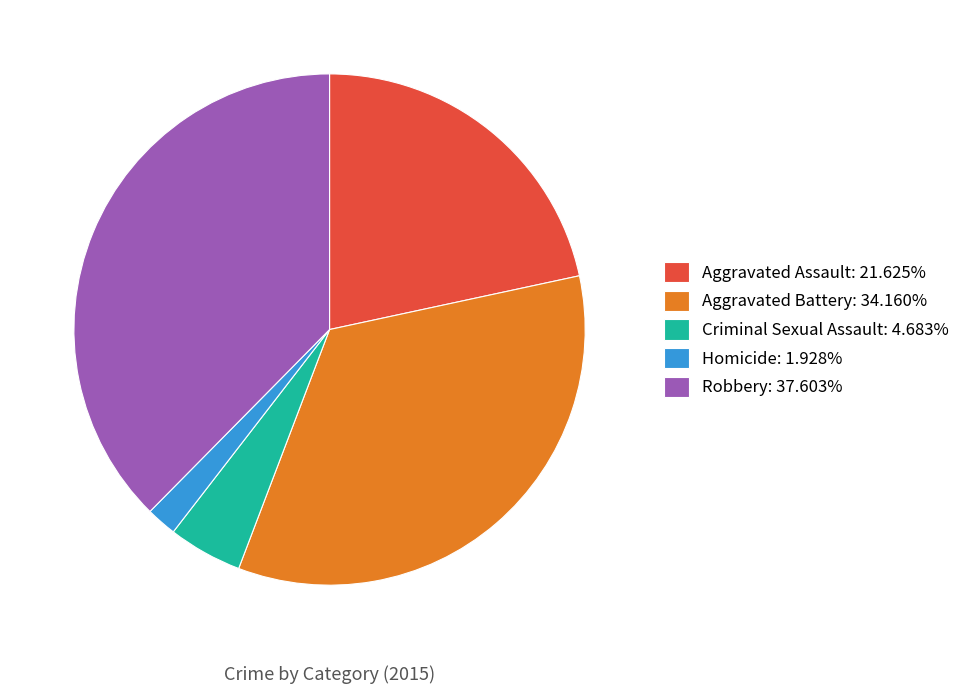

Does Aggravated Battery: 34.160% account for over 50% of the chart?

No